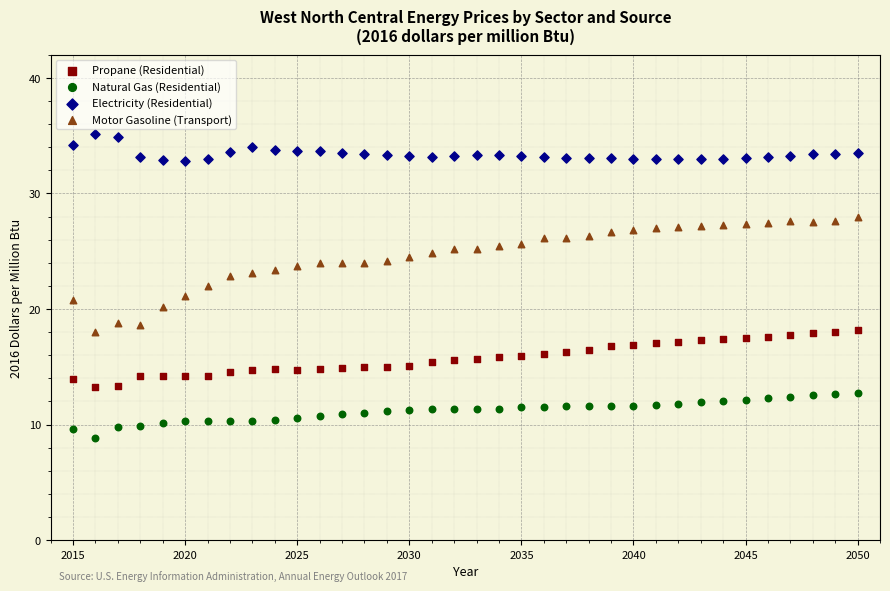

Which series contains the highest Y value?

Electricity (Residential)